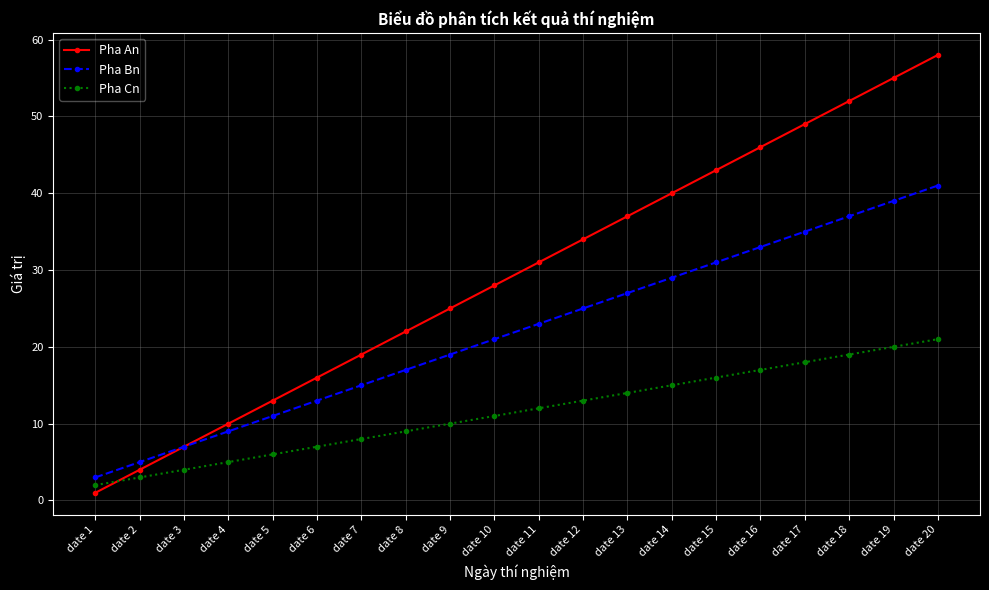

Rank the series by their maximum value, from lowest to highest.

Pha Cn, Pha Bn, Pha An